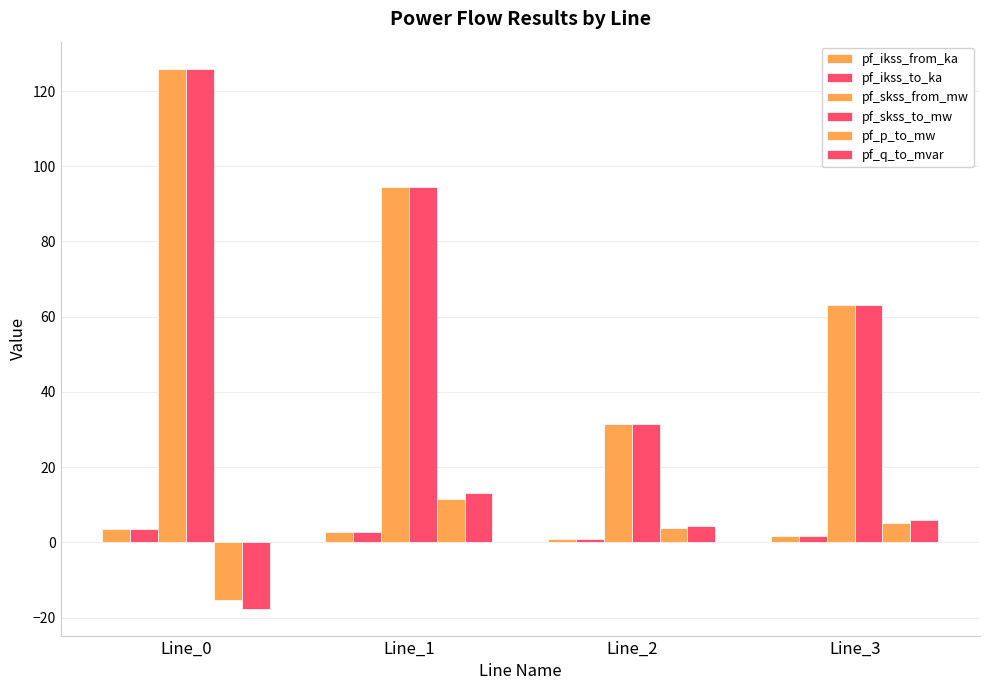

How many series are shown in this chart?

6